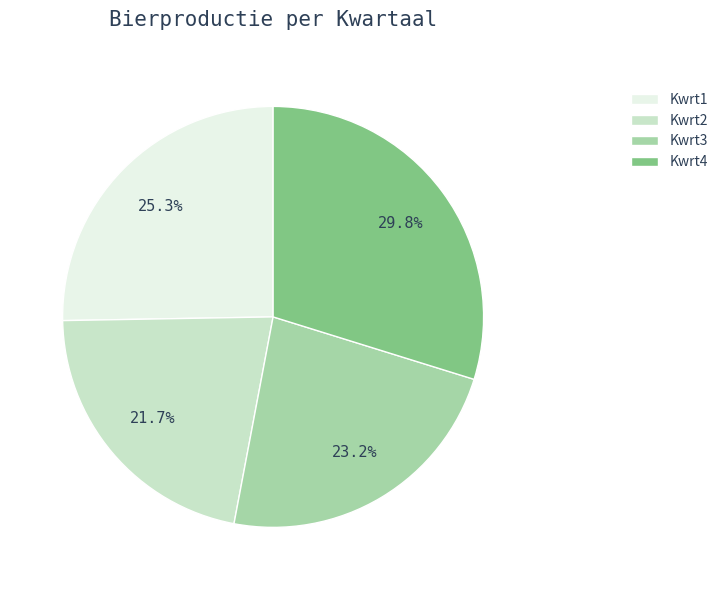

How many segments does this pie chart have?

4